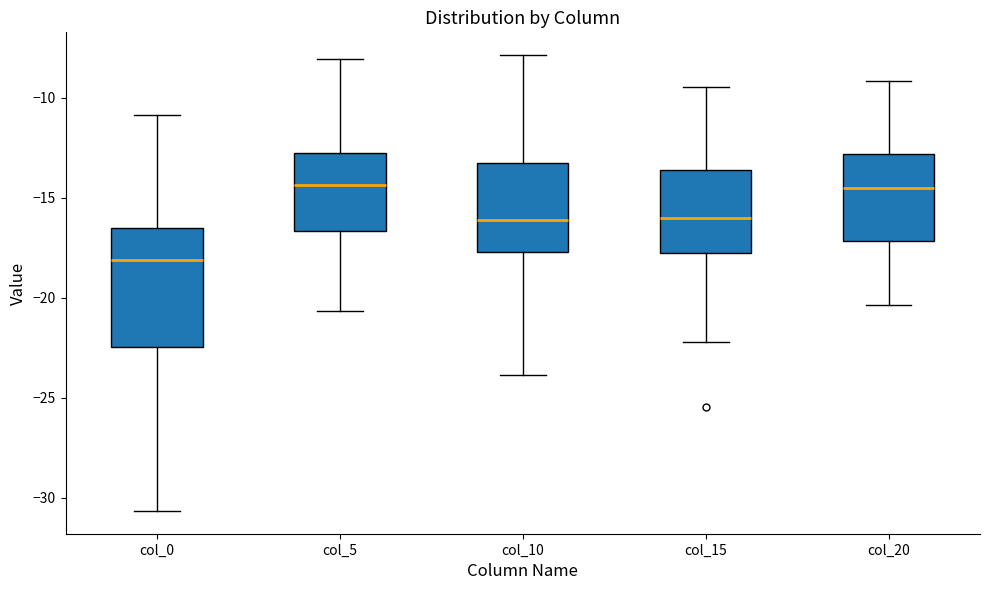

Which box's median line is the lowest?

col_0